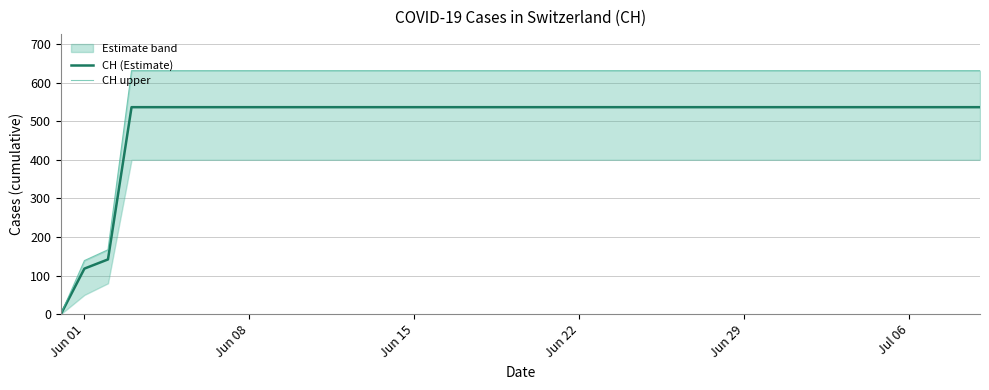

The value of CH (Estimate) at Jul 06 is 923.0. True or false?

False